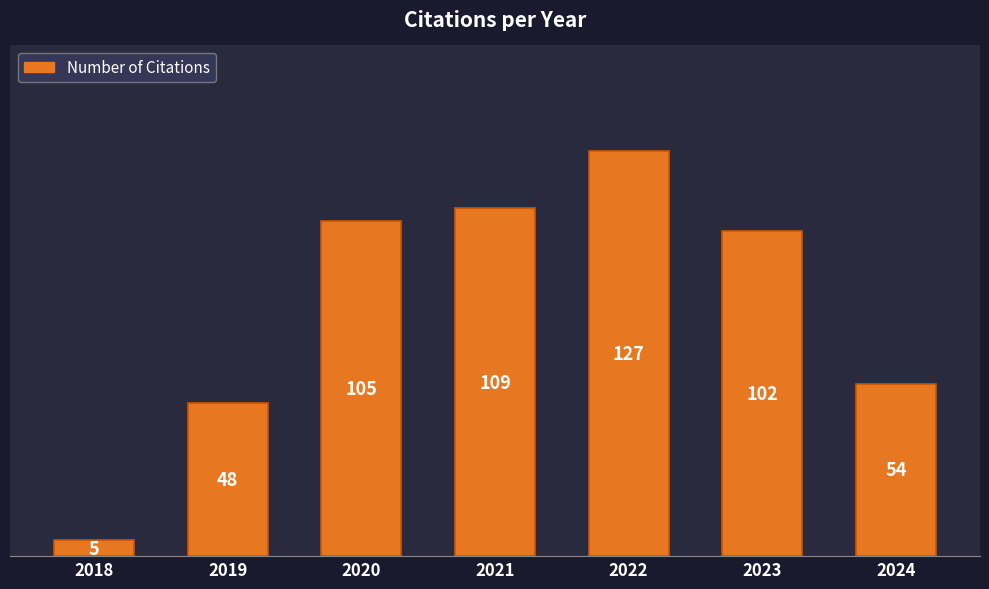

What is the change in value from 2020 to 2024?

-51